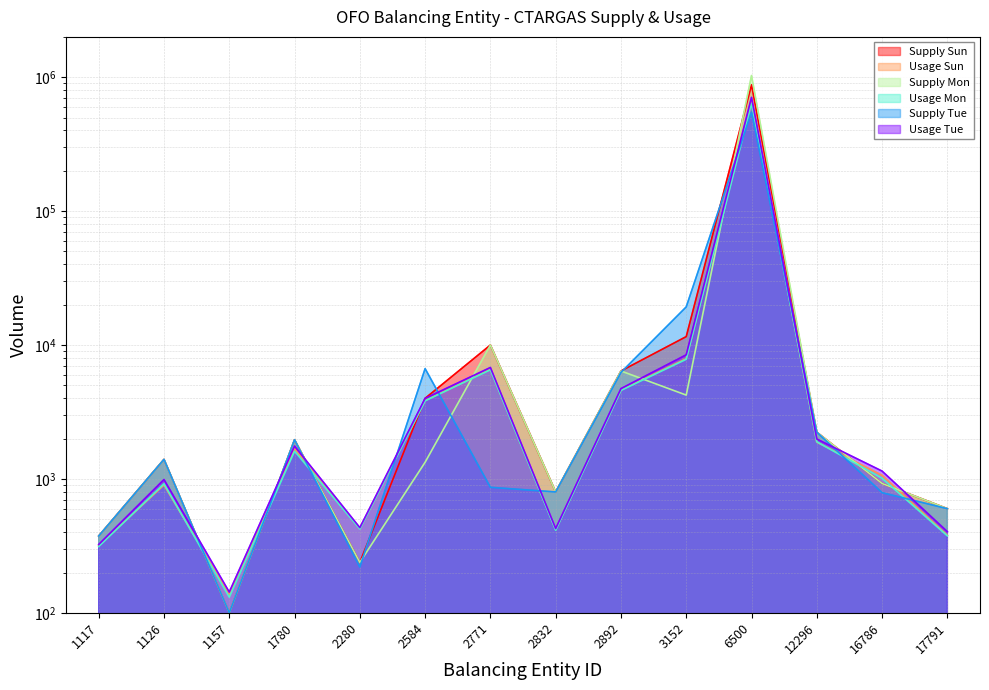

Between 3152 and 1117, which is larger?

3152